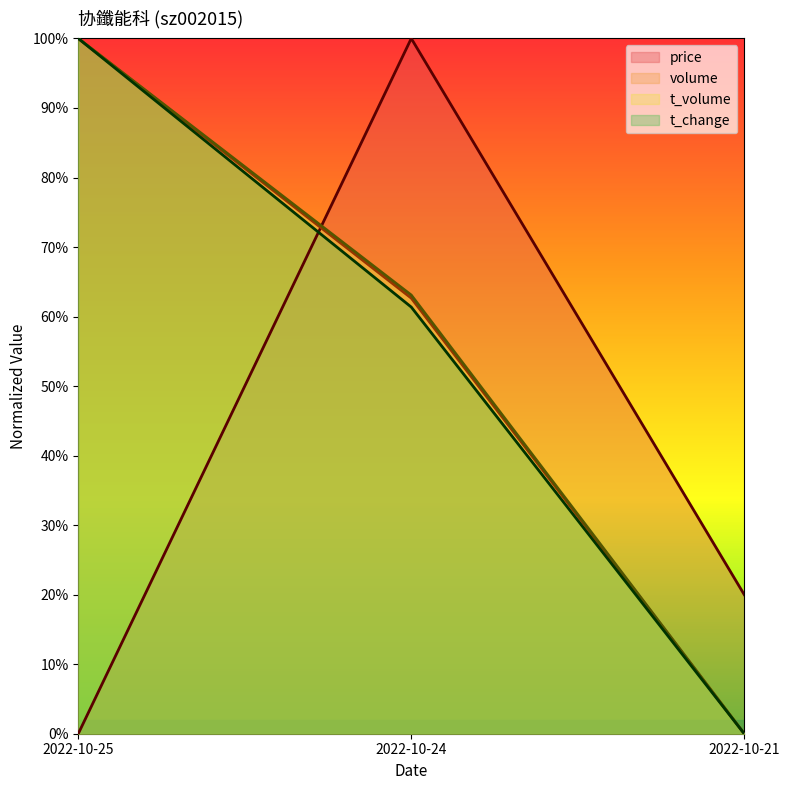

What is the sum of all t_volume values?

1.6